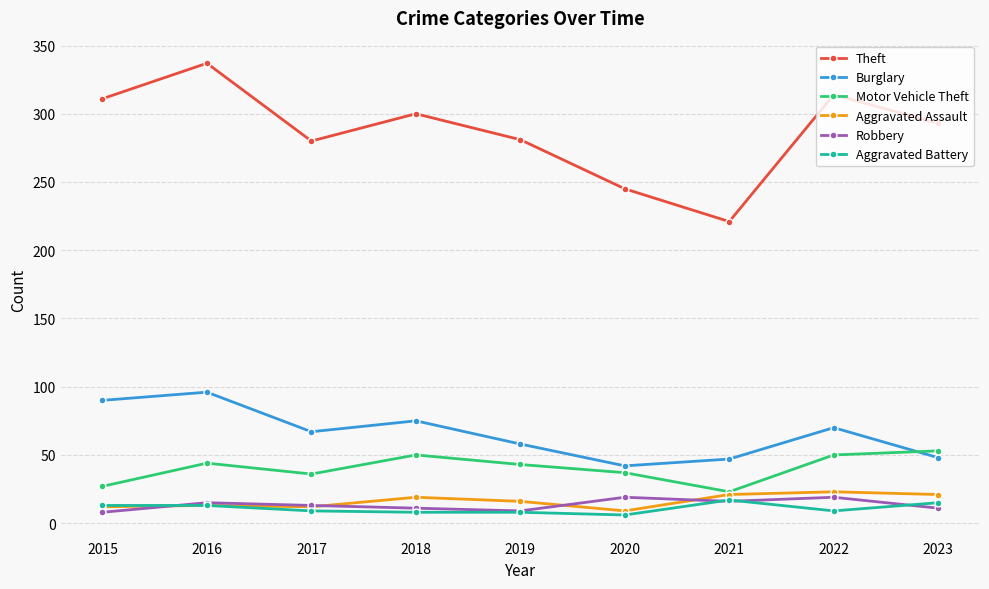

Is the value of Burglary at 2015 greater than the value of Aggravated Assault at 2015?

Yes